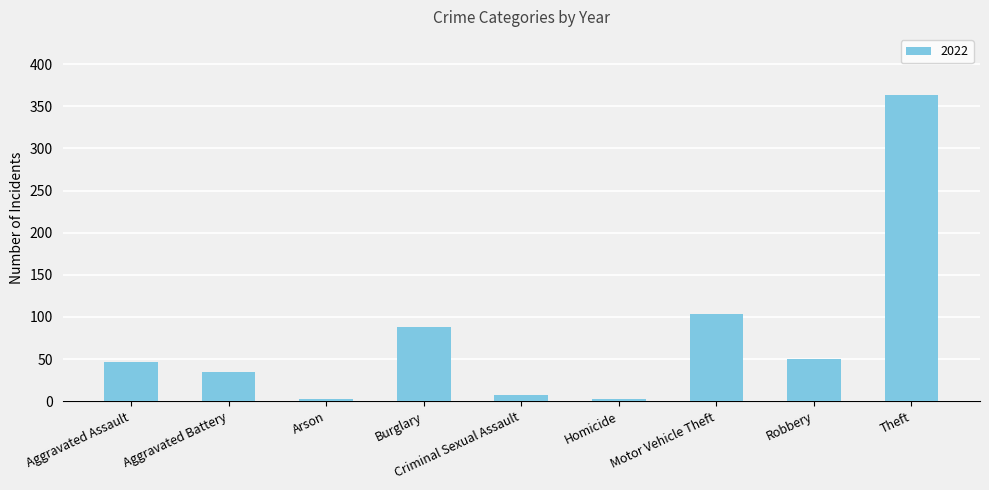

Between Burglary and Robbery, which is larger?

Burglary